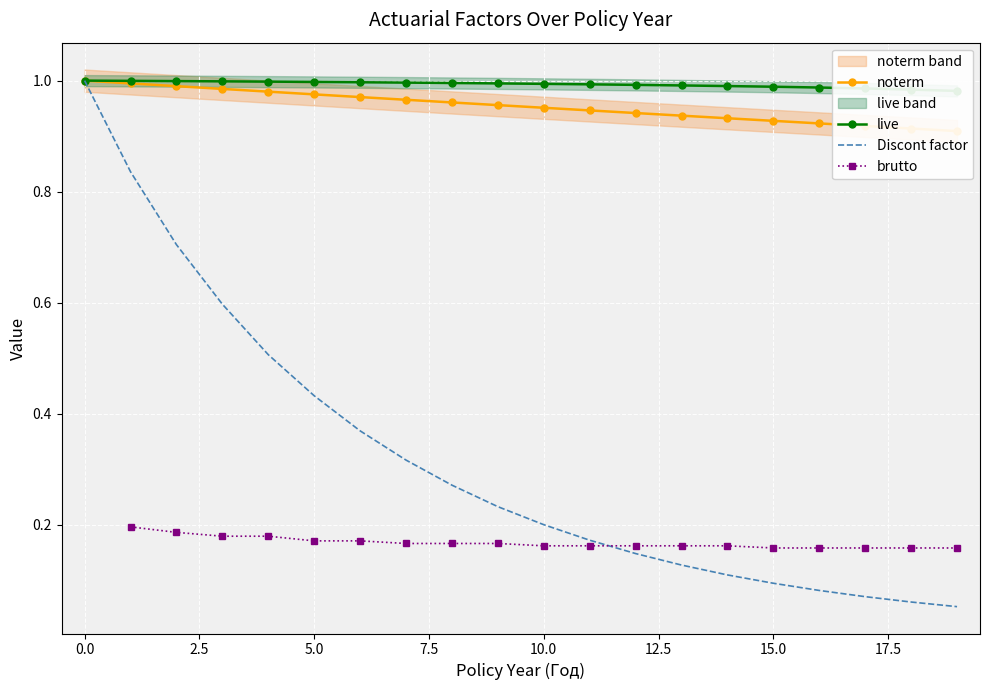

True or false: noterm has more than 1 points higher than both neighbors.

False